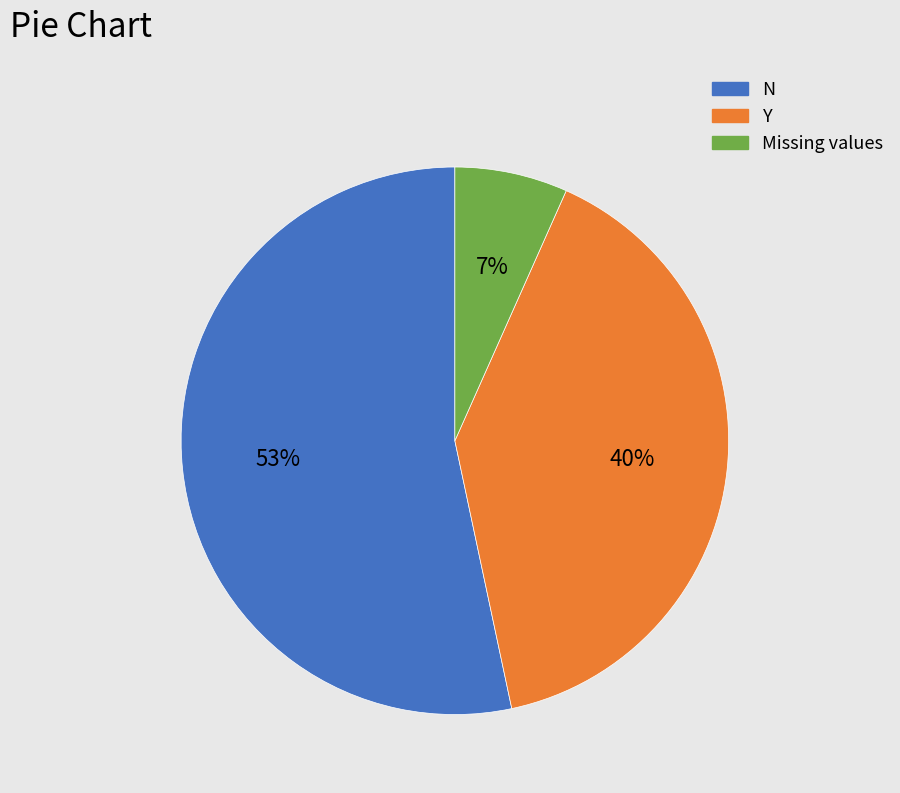

To the nearest percent, what is the average slice percentage?

33%